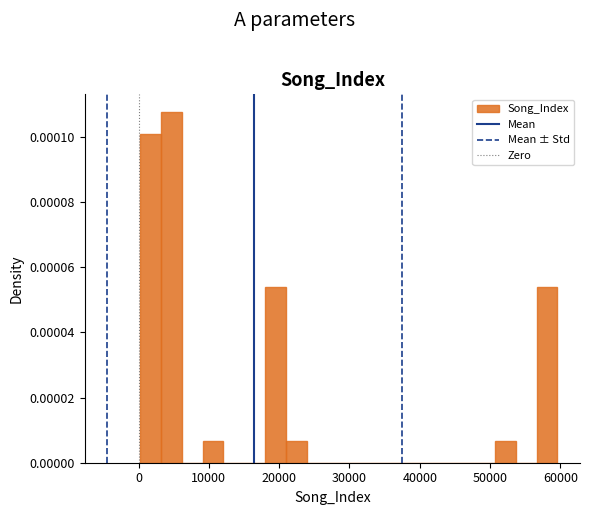

Read against the x-axis, roughly where is the centre of the tallest bar?

5000